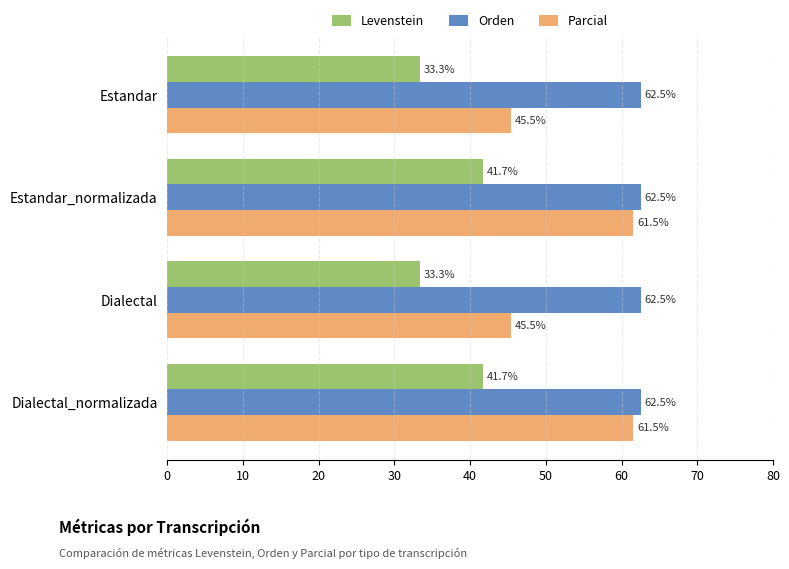

What is the minimum value for Orden?

62.5